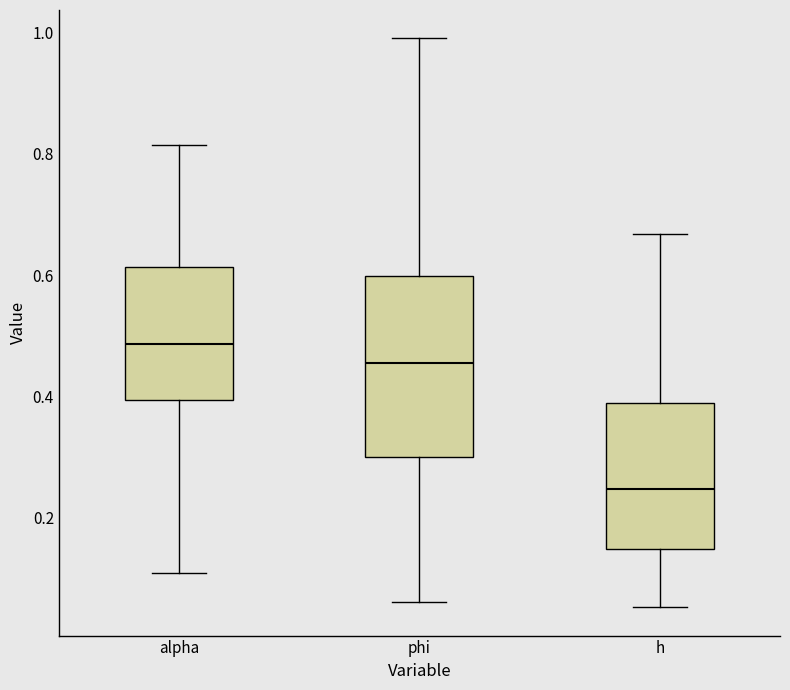

Which box has the highest median line?

alpha